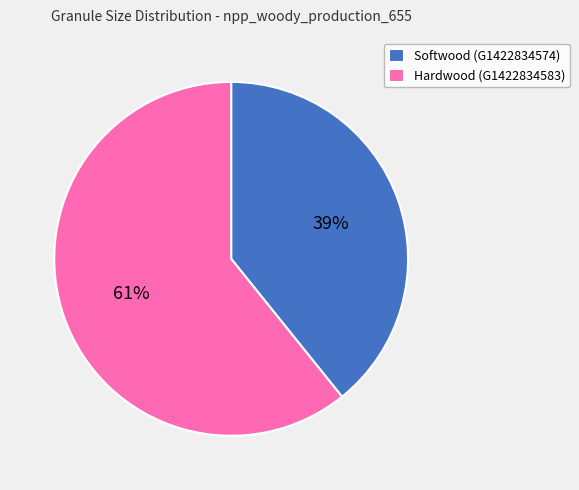

What percentage is the Softwood (G1422834574) slice, to the nearest percent?

39%